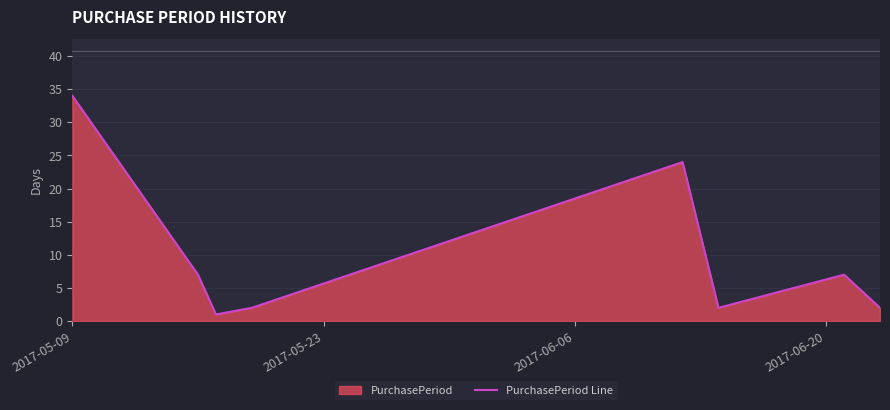

How many categories are shown in the chart?

8